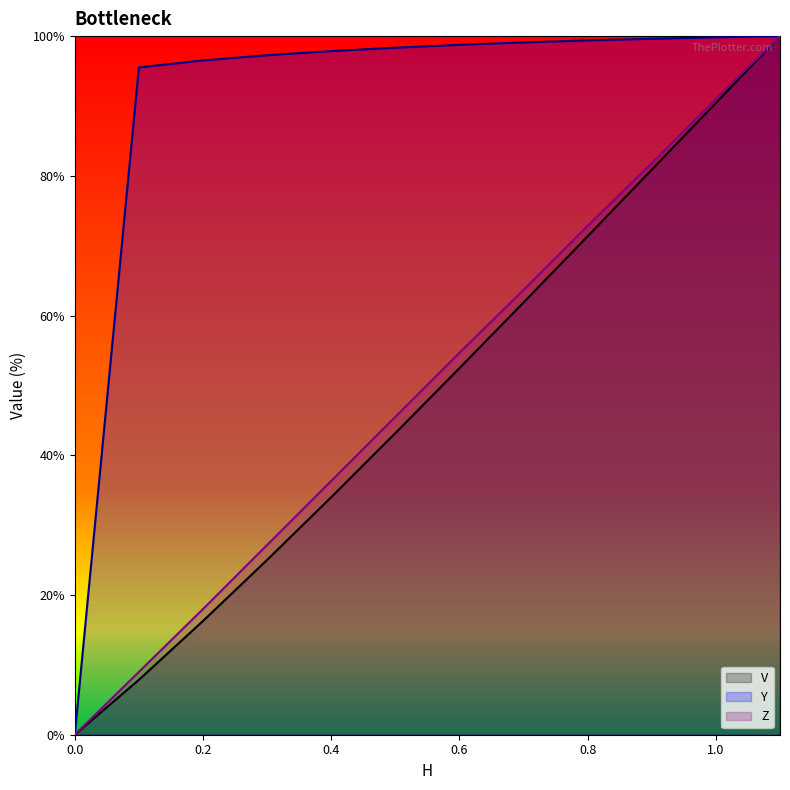

Count the number of data series in this chart.

3